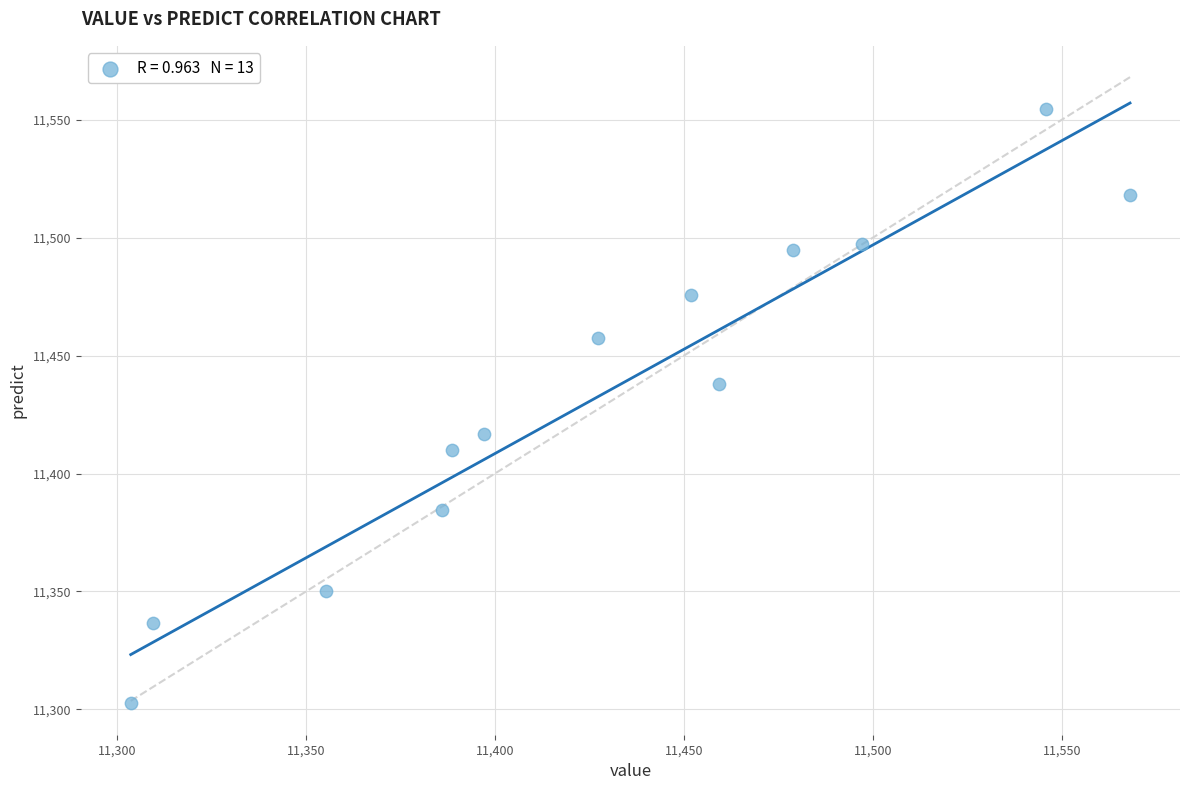

What is the range of X values (max minus min)?

264.4